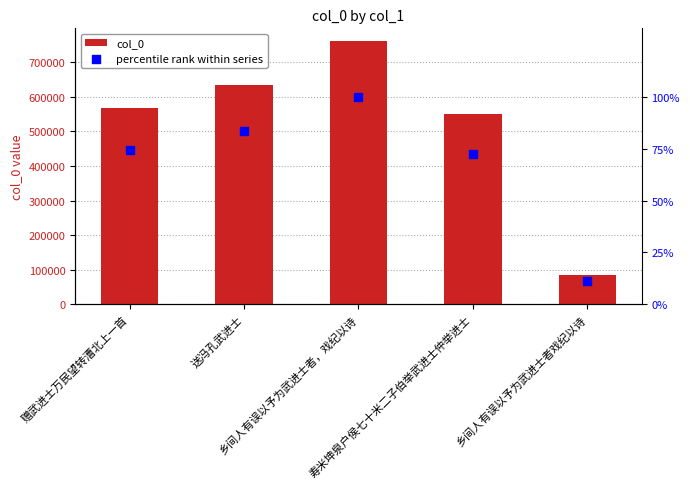

What are all the series names shown in the legend?

col_0, percentile rank within series